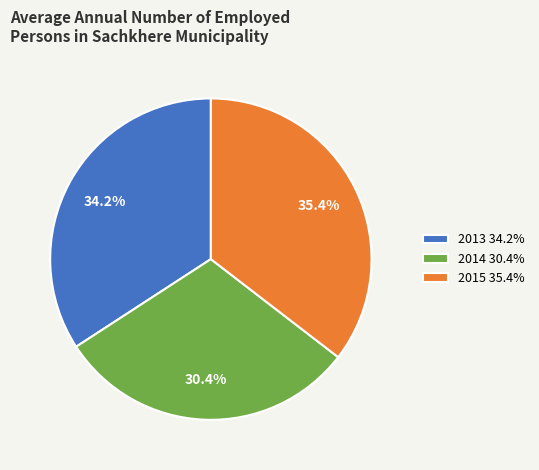

Which has a higher value, 2015 or 2013?

2015